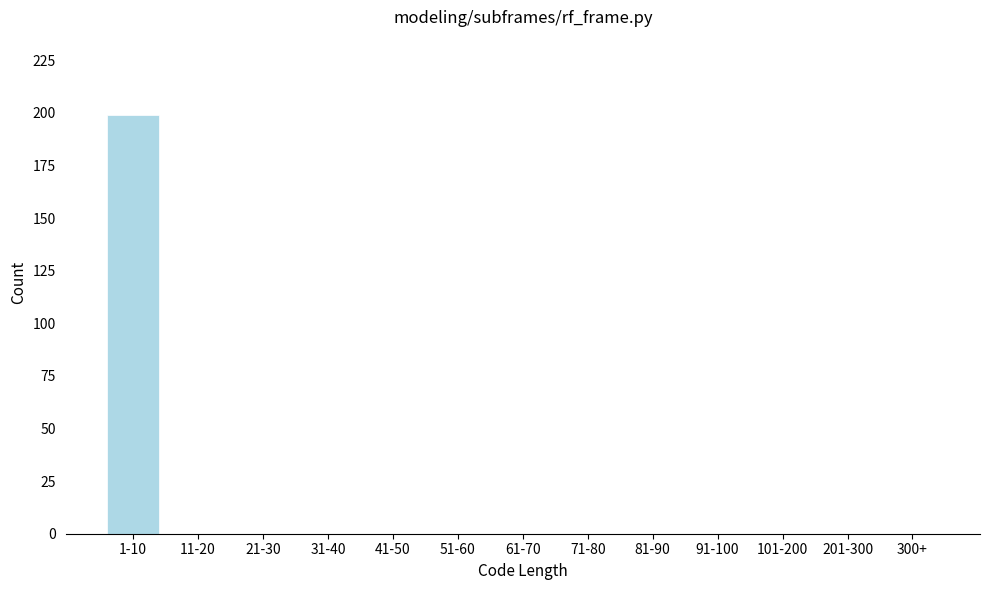

Reading left to right, what are all the values shown in this chart?

1-10=199	11-20=0	21-30=0	31-40=0	41-50=0	51-60=0	61-70=0	71-80=0	81-90=0	91-100=0	101-200=0	201-300=0	300+=0